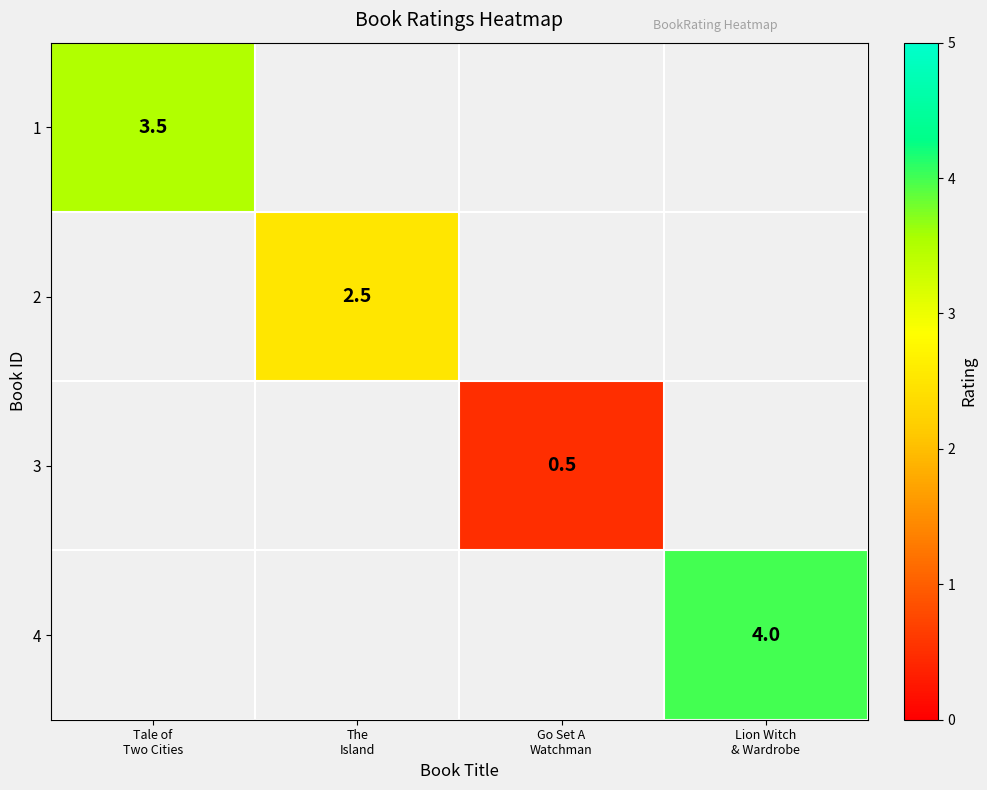

True or false: 4 has a value of 6.4 at Lion Witch & Wardrobe.

False